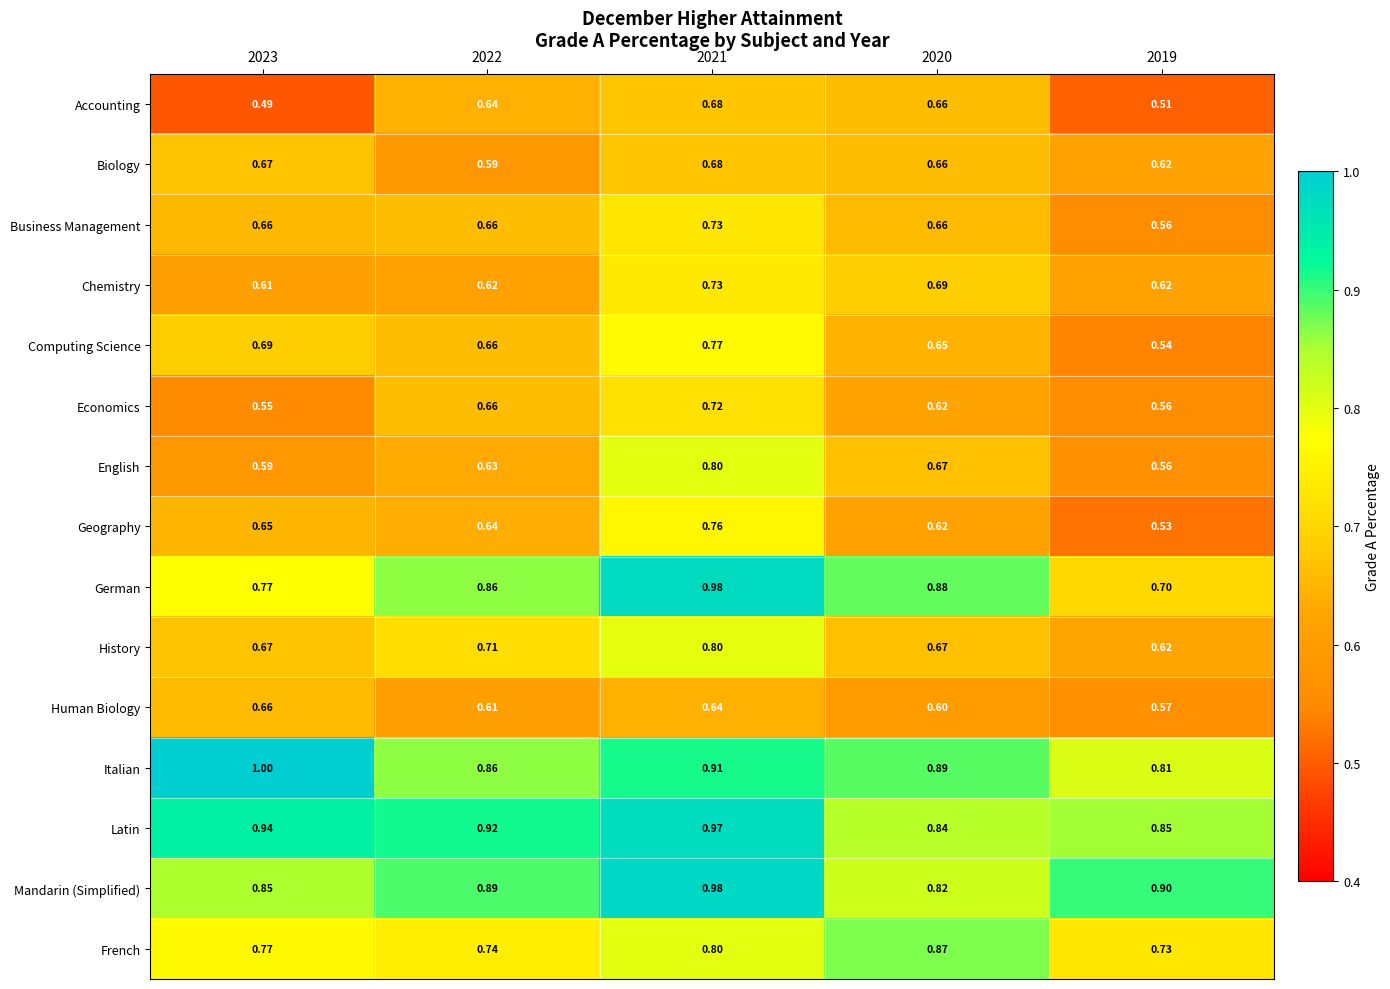

Is the value of English at 2023 greater than the value of Mandarin (Simplified) at 2019?

No